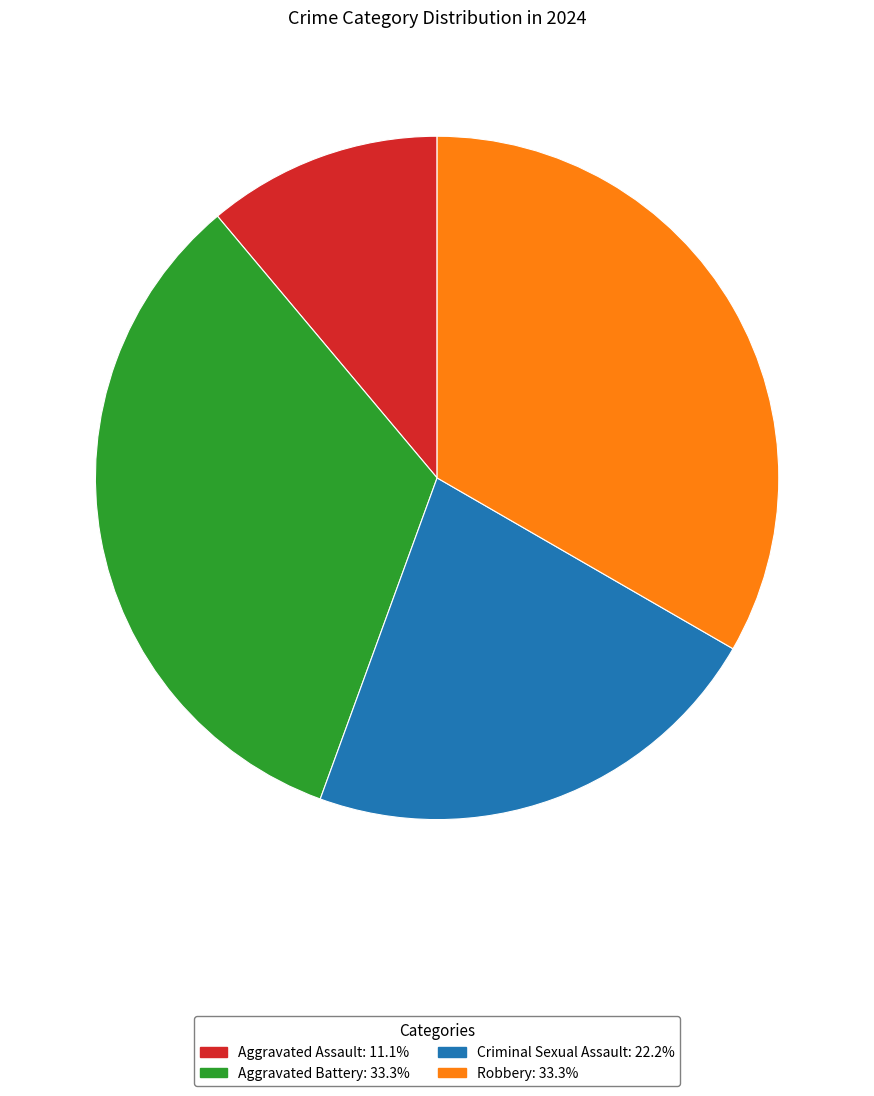

What is the ratio of the value at Aggravated Assault to the value at Aggravated Battery?

0.3